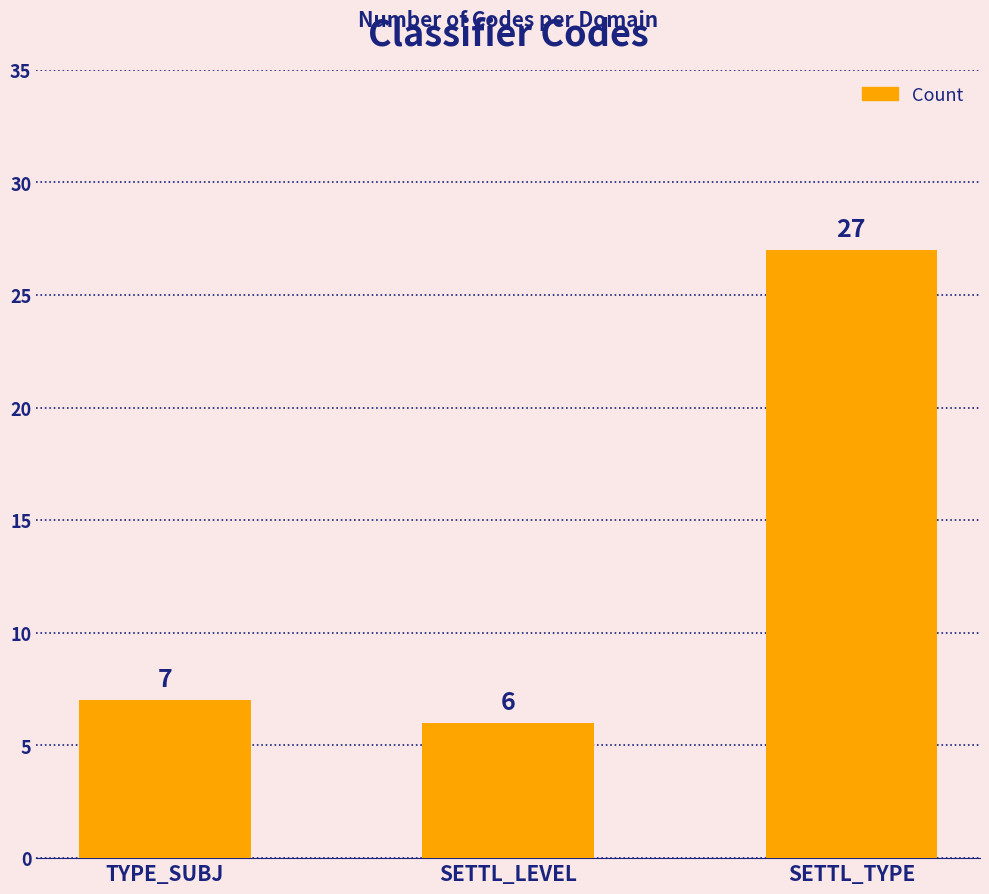

Rank the categories by value from lowest to highest.

SETTL_LEVEL, TYPE_SUBJ, SETTL_TYPE